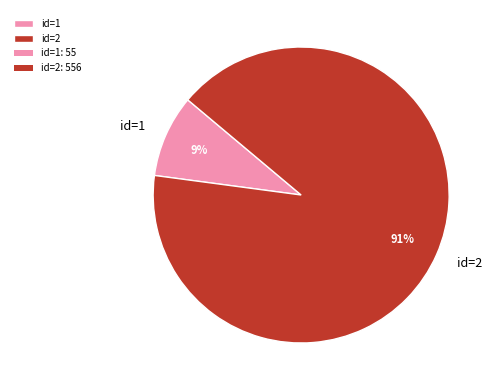

To the nearest percent, what percentage of the pie is id=2?

91%